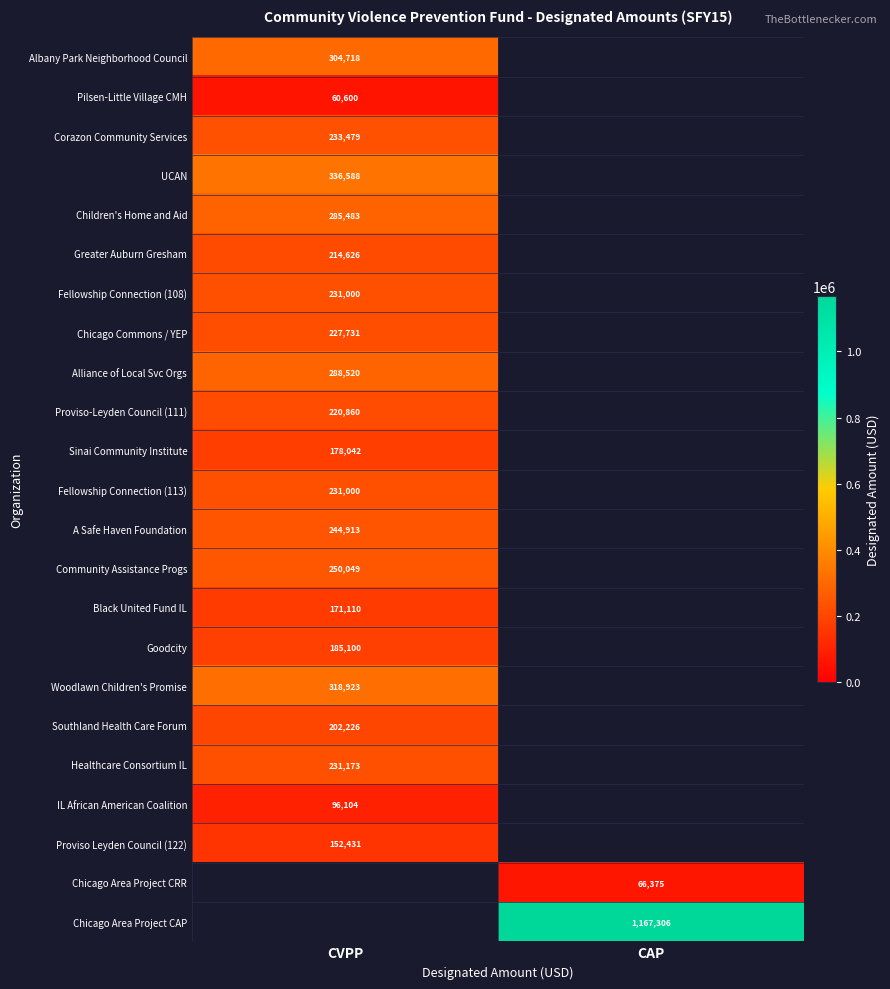

What is the difference between the highest and lowest values at CVPP?

275987.8